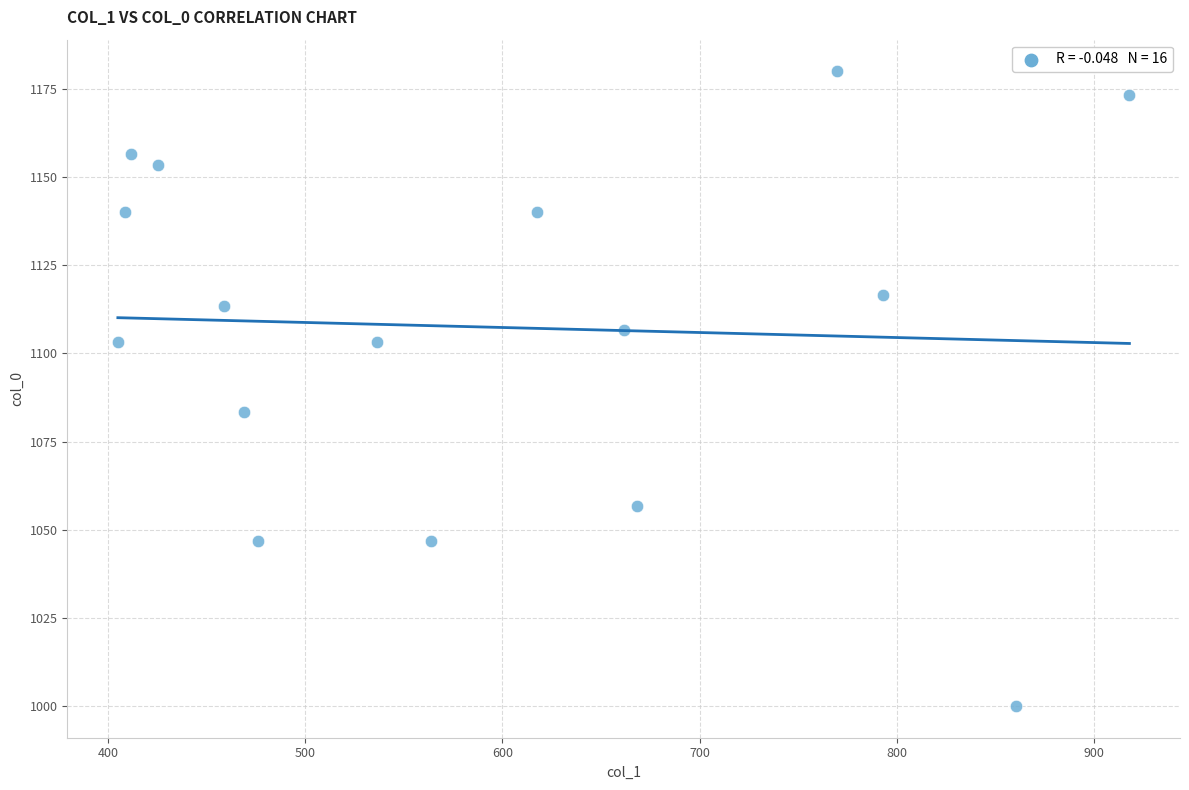

What Y value in the scatter plot is closest to 1090?

1083.3